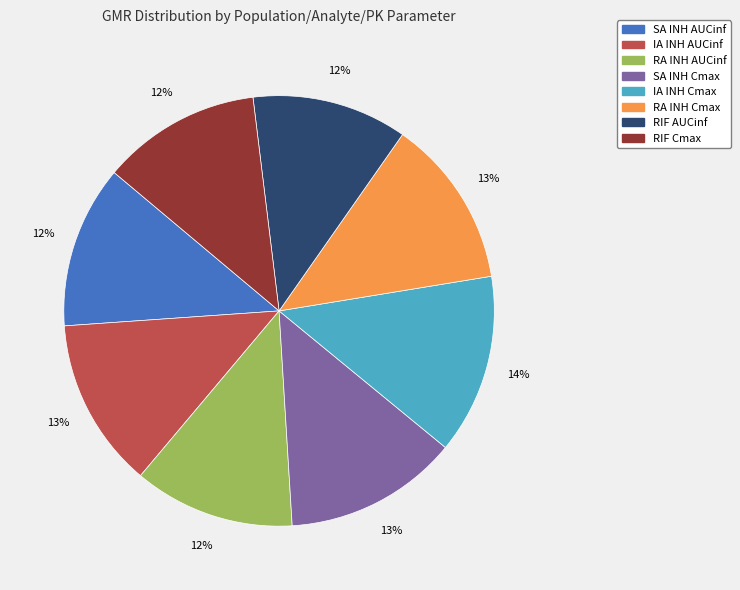

Does any single category account for the majority?

No